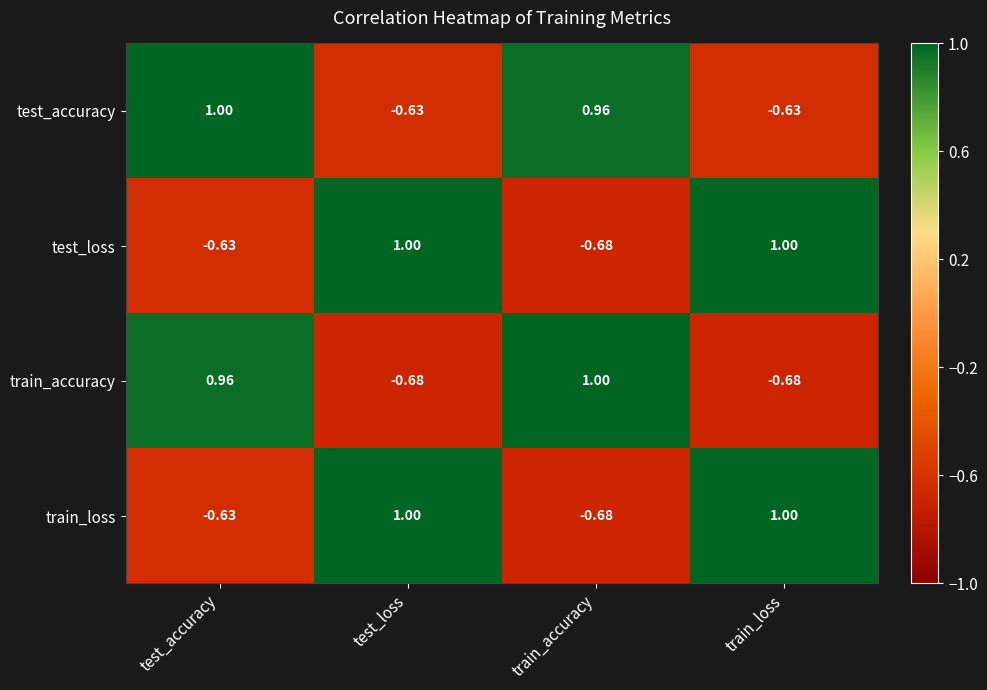

Where is train_loss nearest to the value 0?

test_accuracy